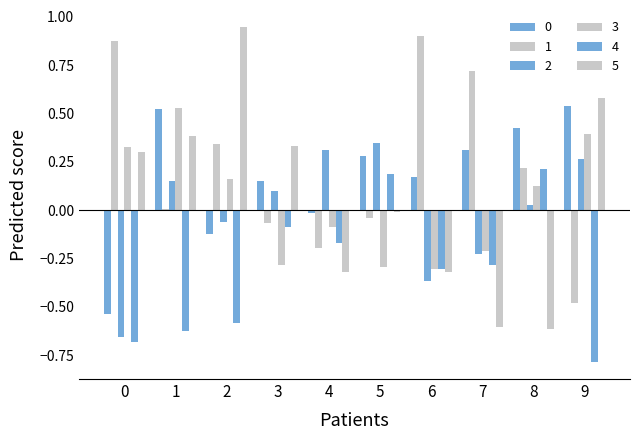

What is the difference between the 5 values at 7 and 1?

1.0